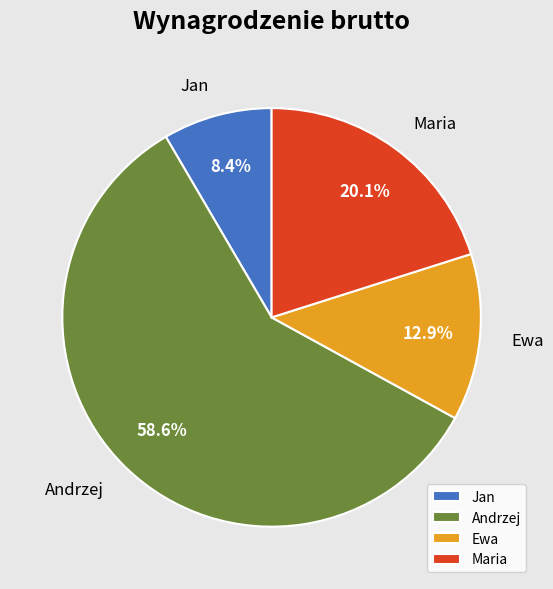

What is the largest slice in the pie chart?

Andrzej